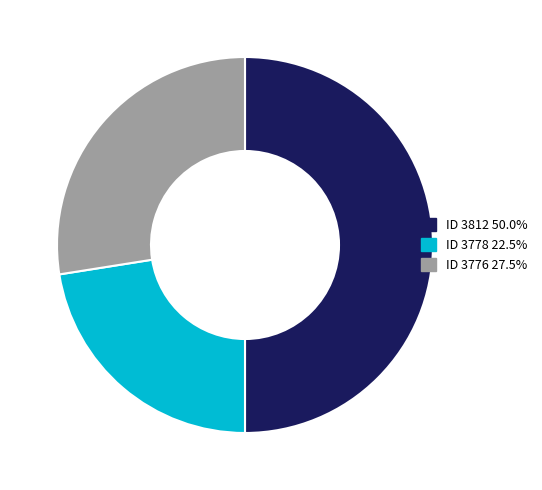

Which slice is the smallest?

3778